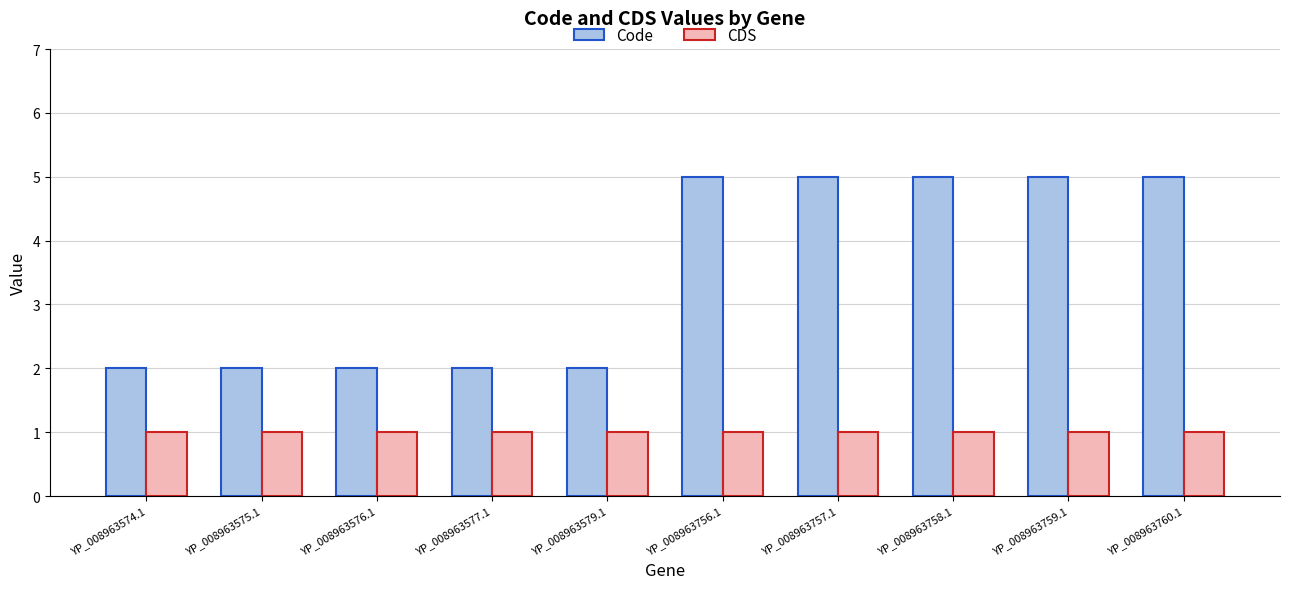

Which series has the widest spread of values?

Code